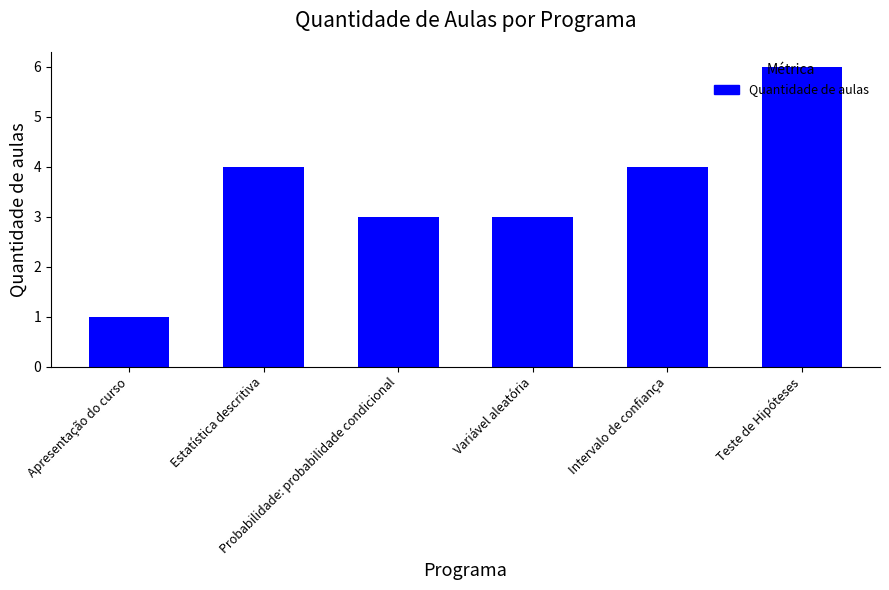

What is the value of the 4th bar from the left?

3